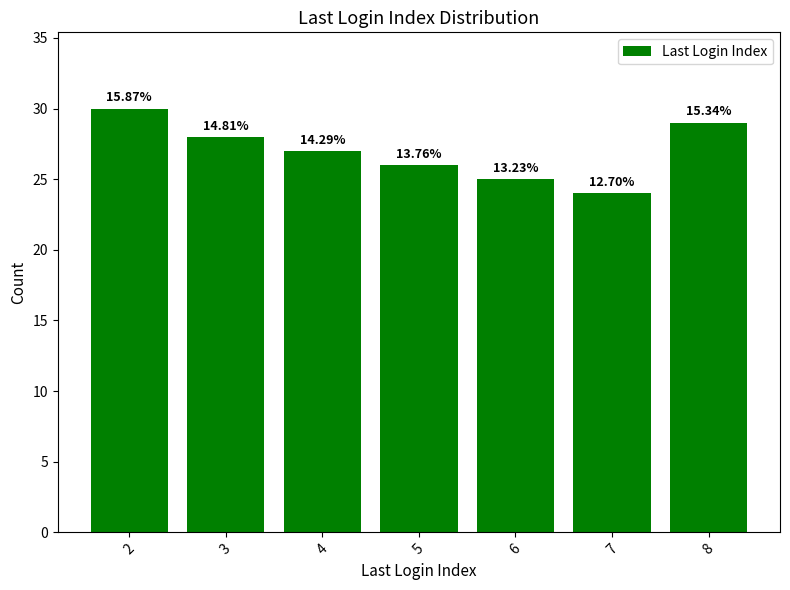

Does the chart contain any negative values?

No